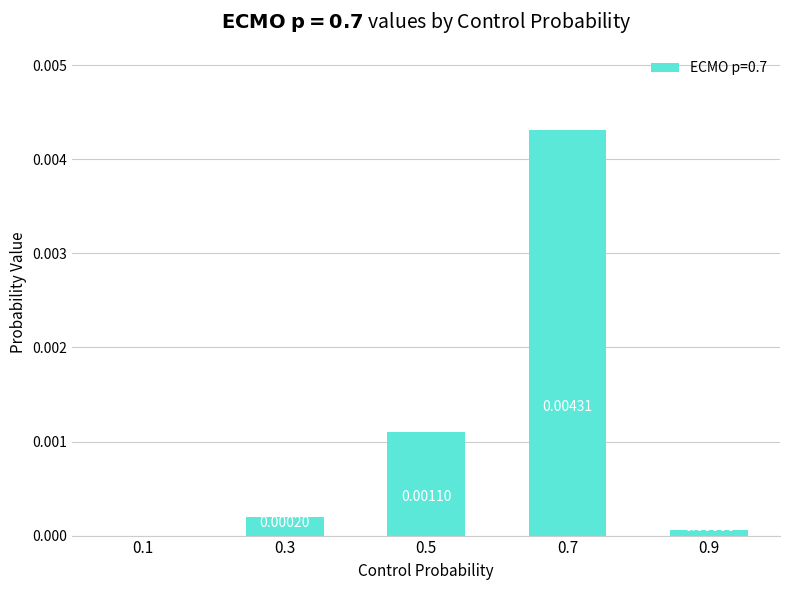

Which has a higher value, 0.3 or 0.1?

0.3